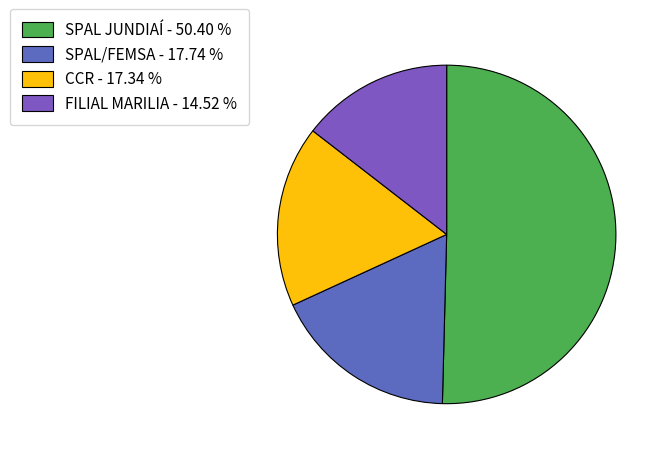

Does FILIAL MARILIA account for over 50% of the chart?

No